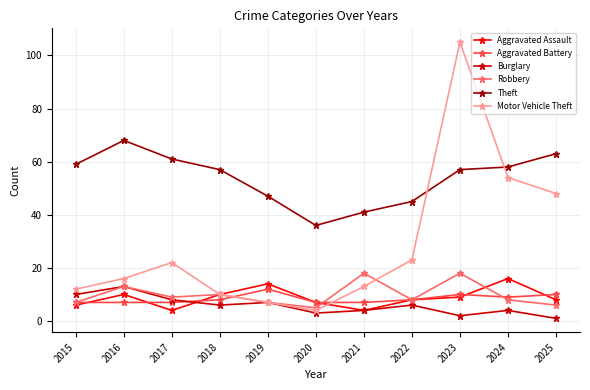

What is the value of the Aggravated Battery point at the 6th from the left?

7